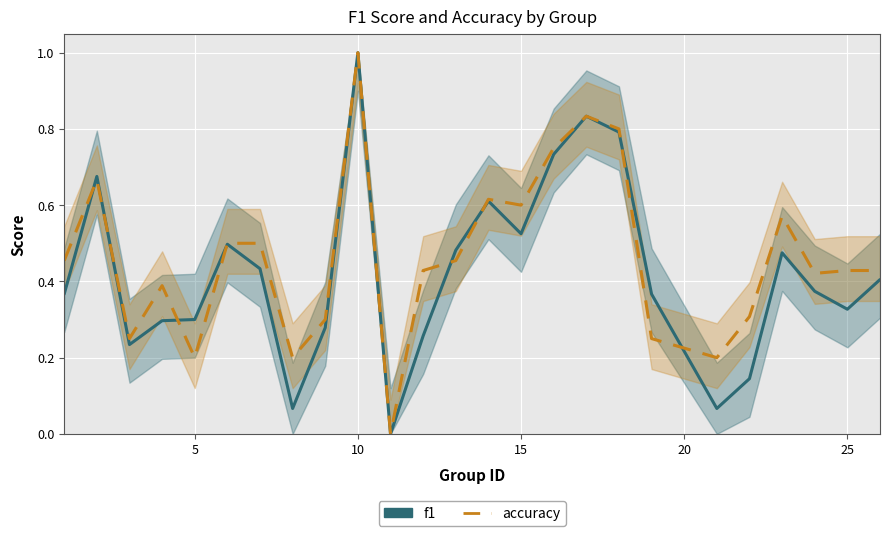

How many interior local peaks does the f1 series have?

6